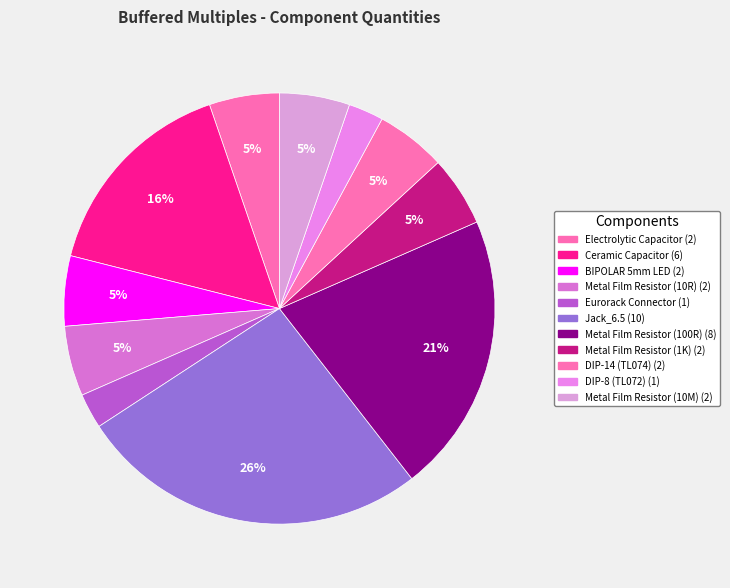

Which has a higher value, Eurorack Connector or Metal Film Resistor (10R)?

Metal Film Resistor (10R)